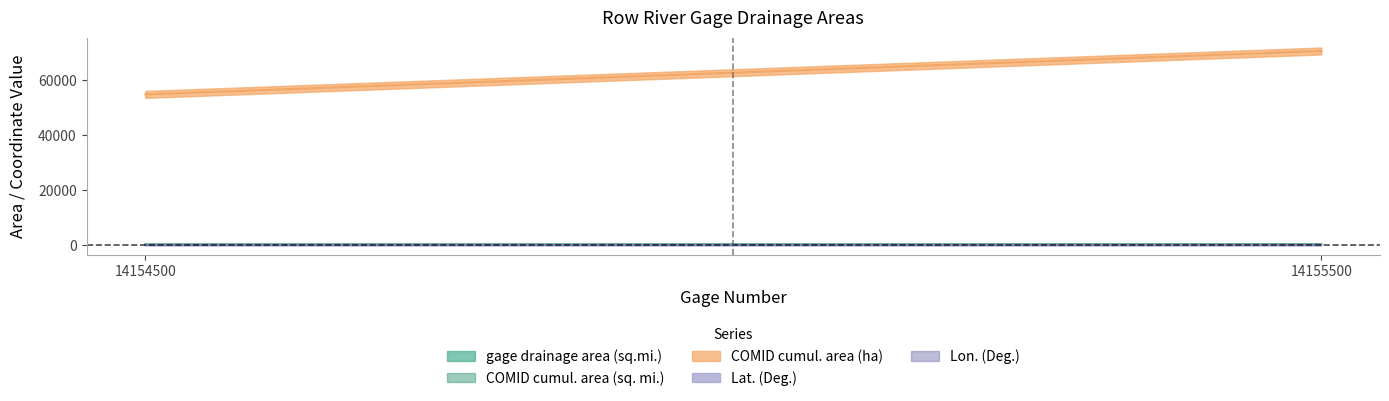

How many series are shown in this chart?

5